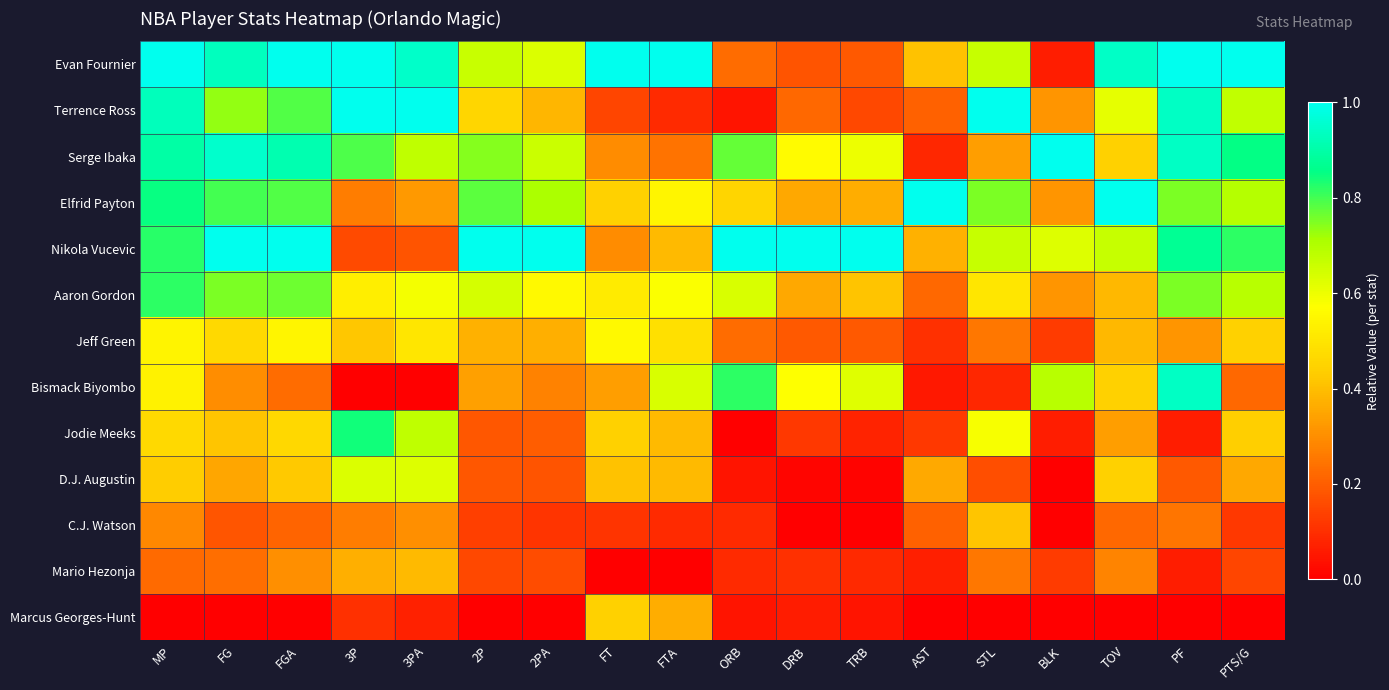

At how many categories does at least one series exceed 0?

18